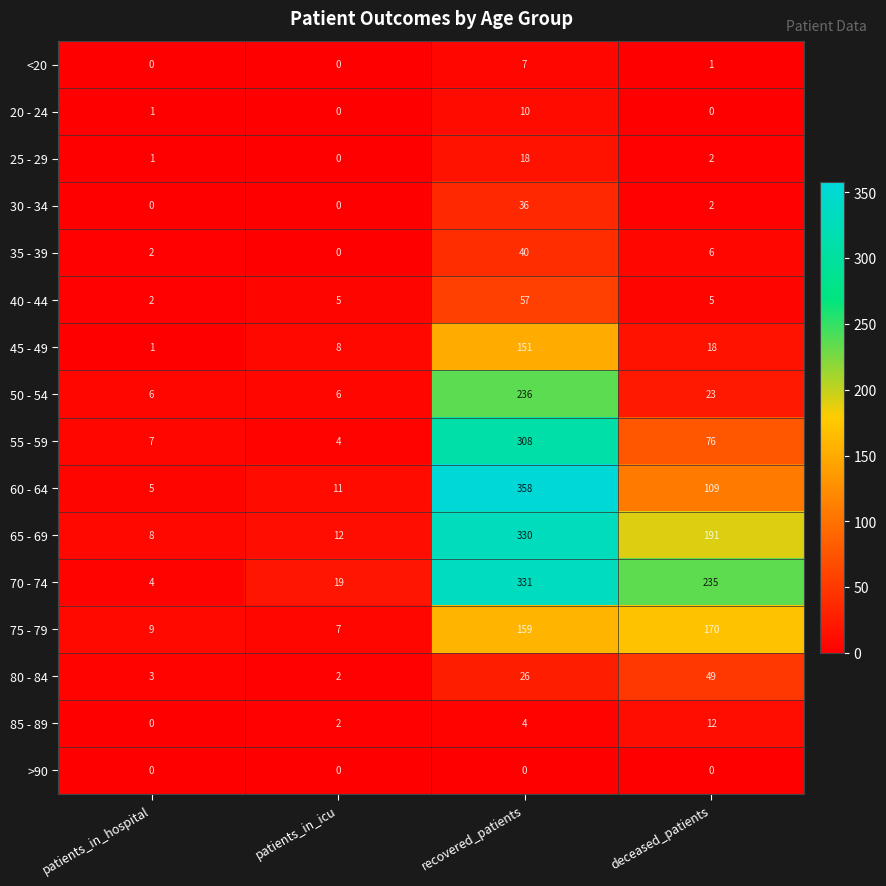

How many distinct data groups are displayed?

16